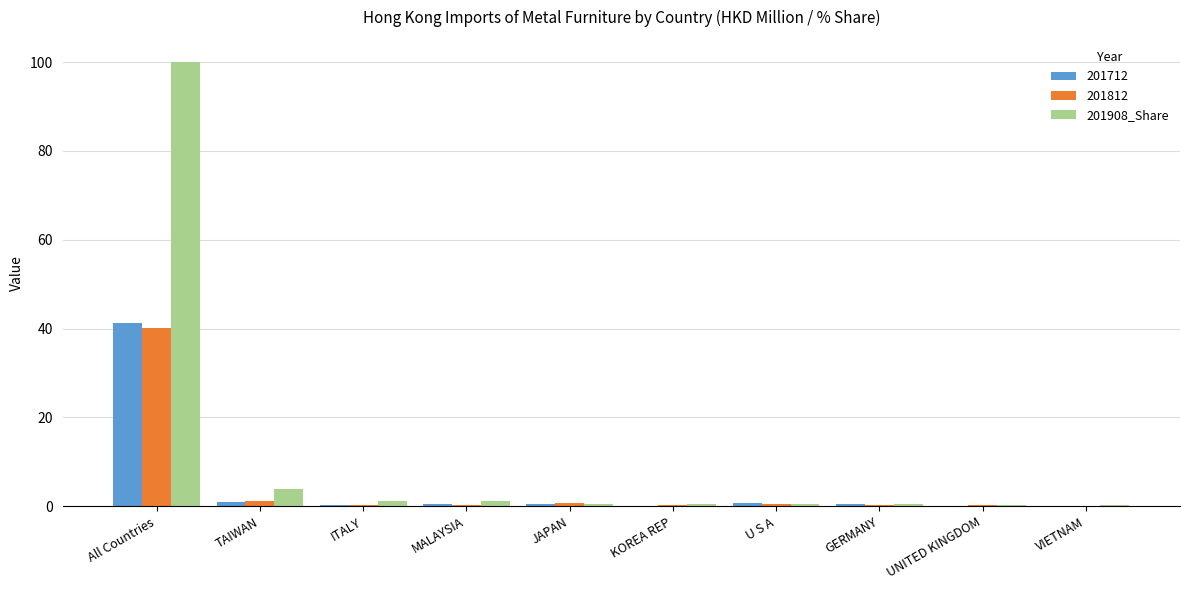

What is the greatest value displayed?

100.0